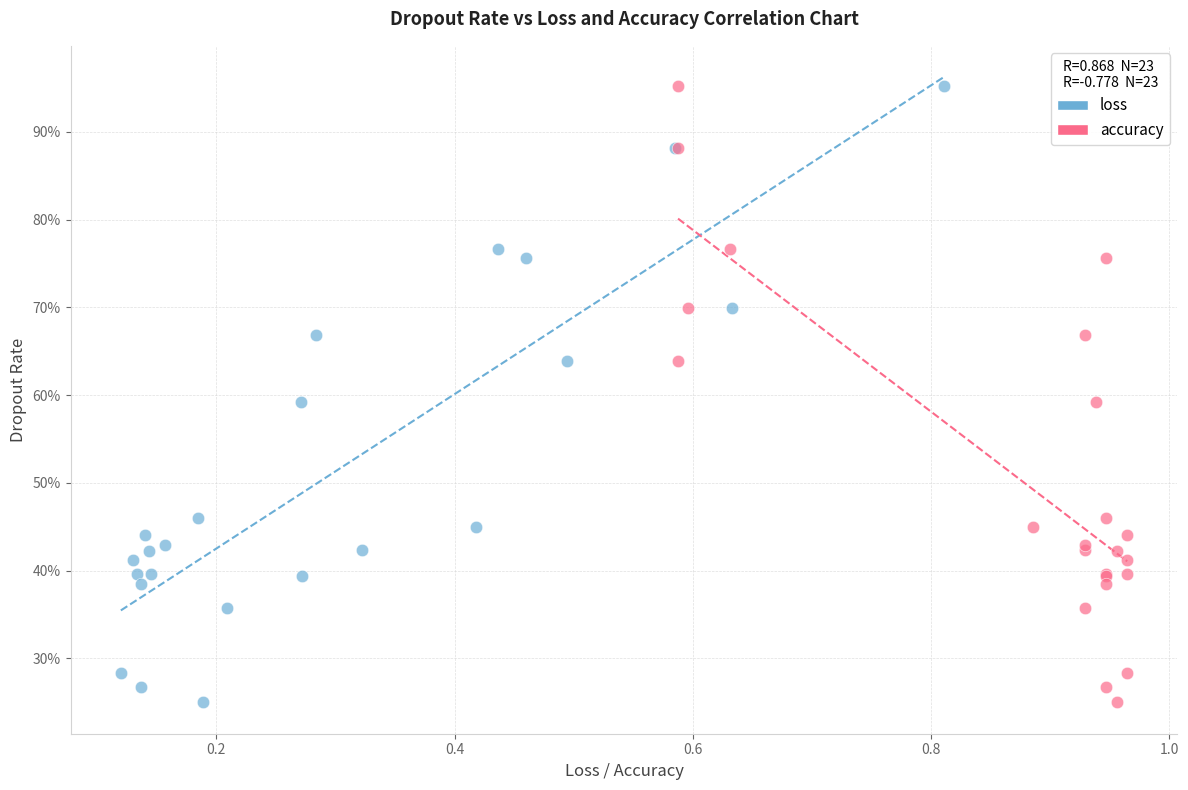

What are all the series names shown in the legend?

loss, accuracy